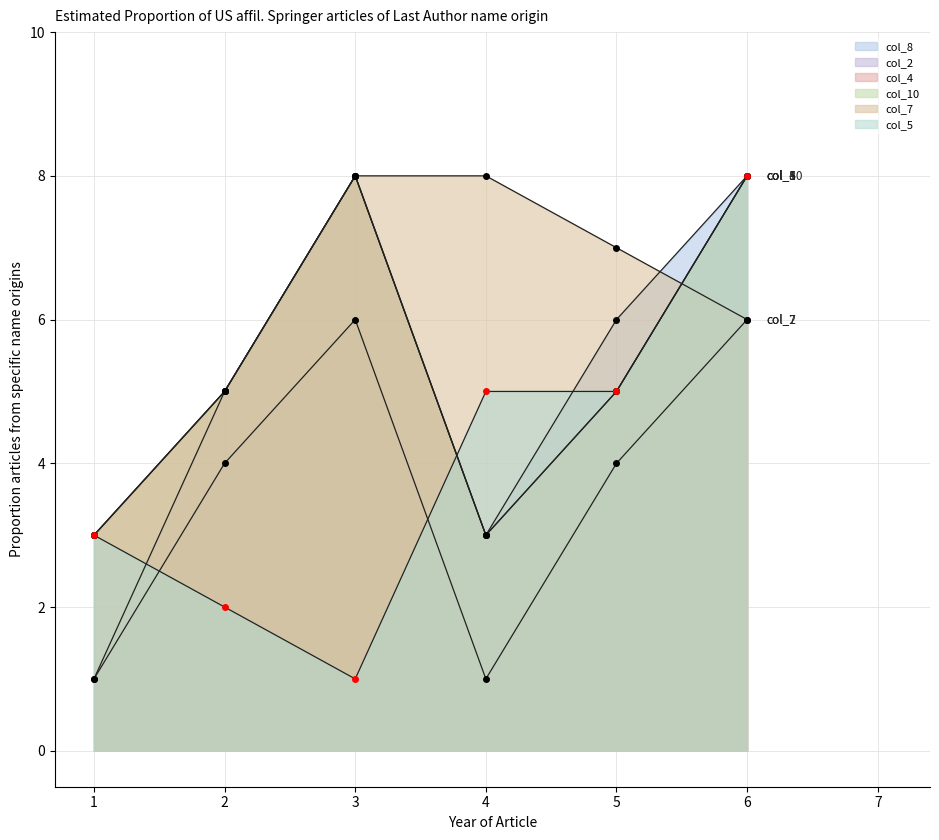

What value does the col_4 series have at 3?

8